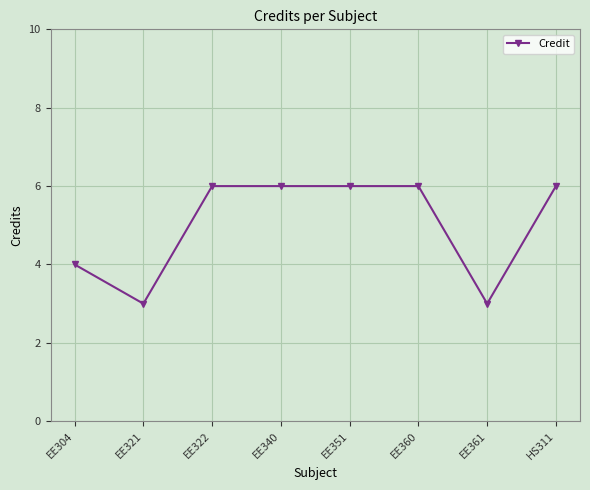

The value at EE361 is 1. True or false?

False